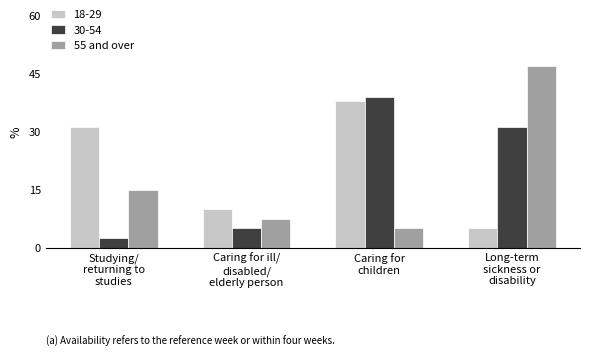

Which label corresponds to the smallest value in the chart?

Studying/
returning to
studies